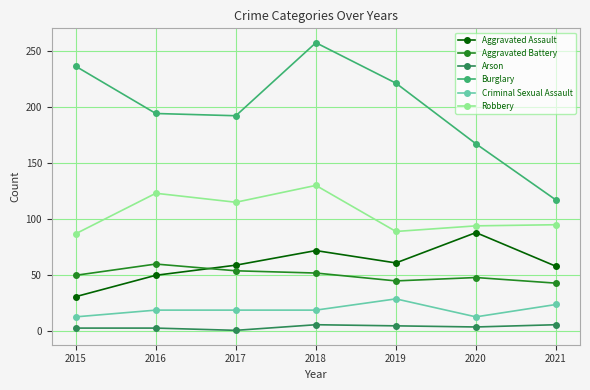

At 2019, list the series in order from smallest to largest.

Arson, Criminal Sexual Assault, Aggravated Battery, Aggravated Assault, Robbery, Burglary